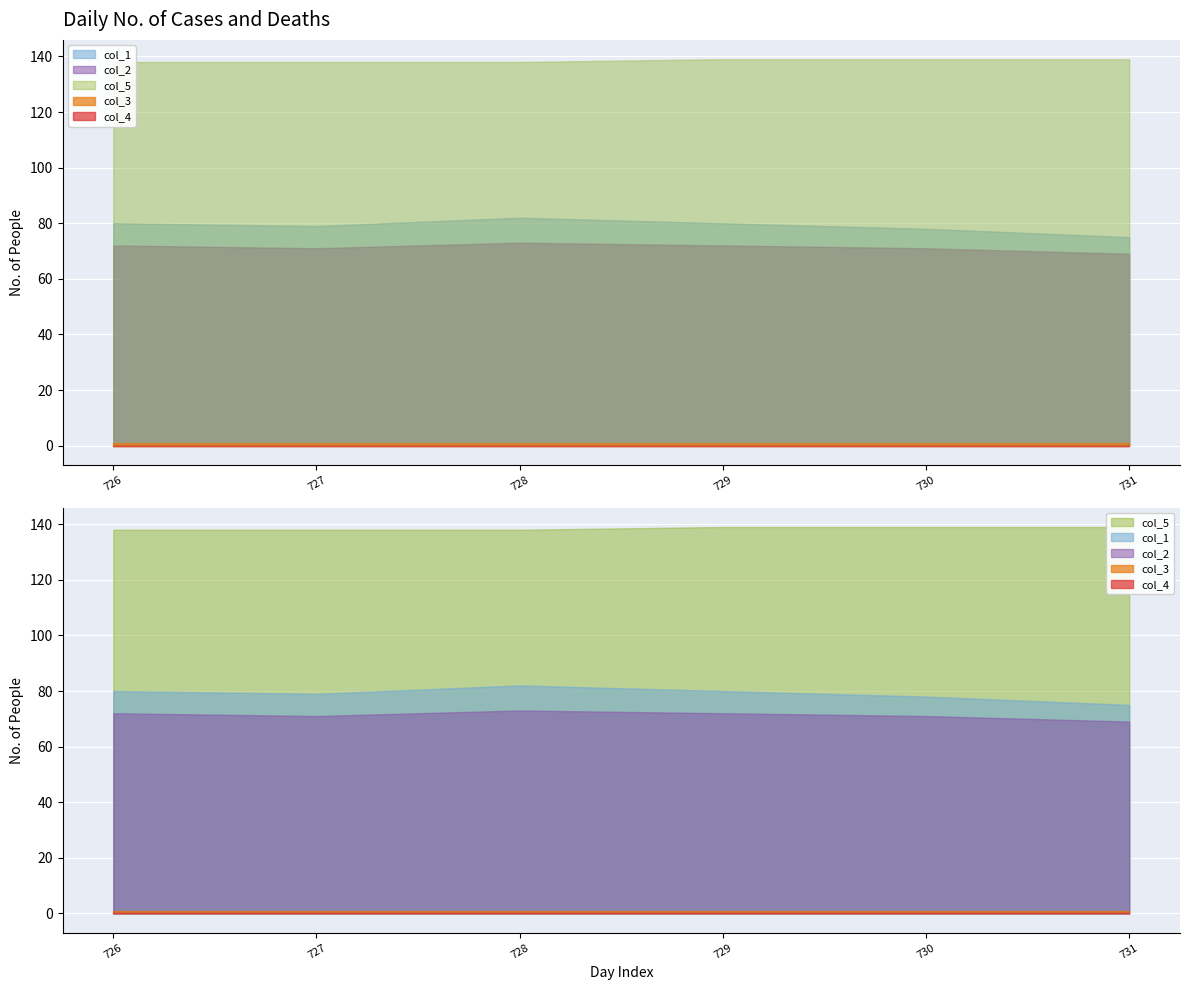

Rank the categories by col_2 value from highest to lowest.

728.0, 726.0, 729.0, 727.0, 730.0, 731.0